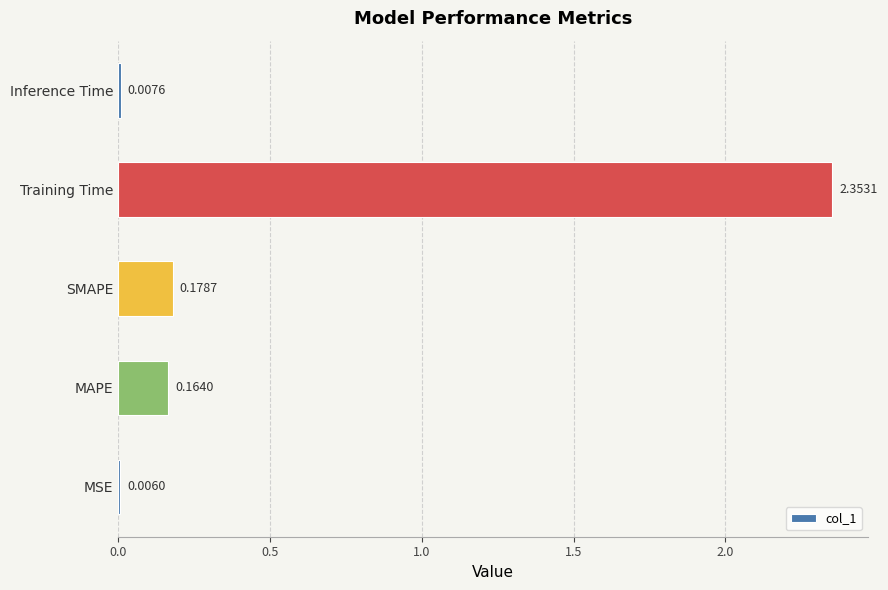

What is the sum of all values?

2.7